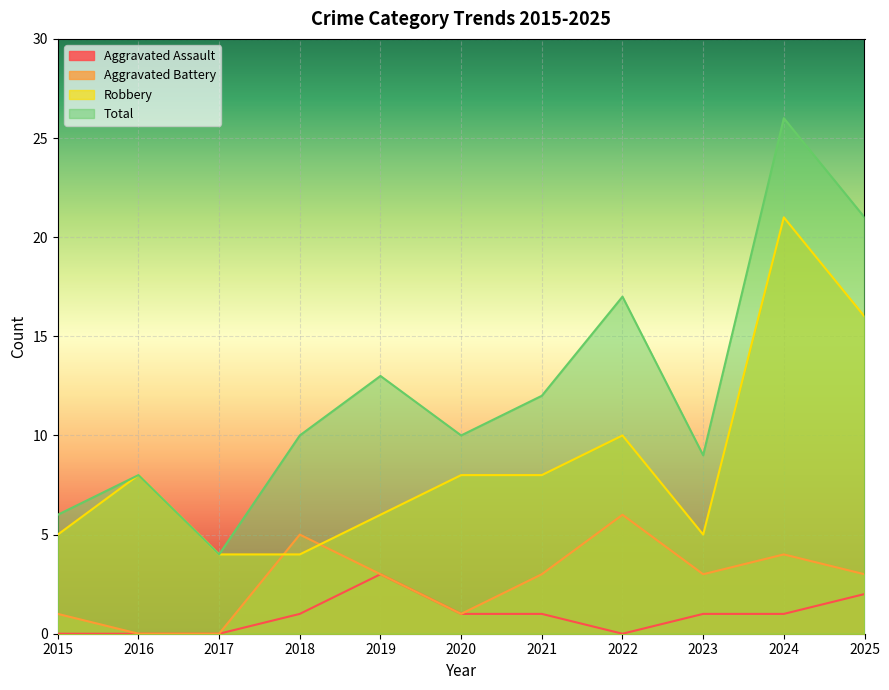

True or false: Aggravated Assault has more than 1 interior local peaks.

False